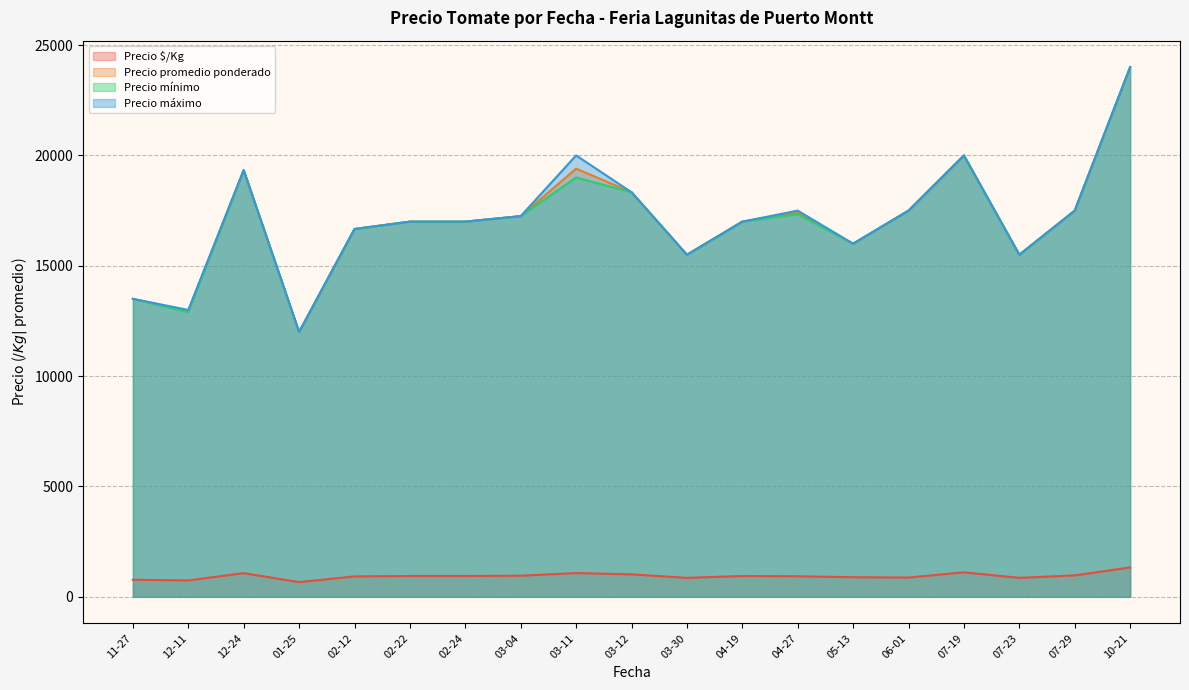

At how many categories does at least one series exceed 11622?

19